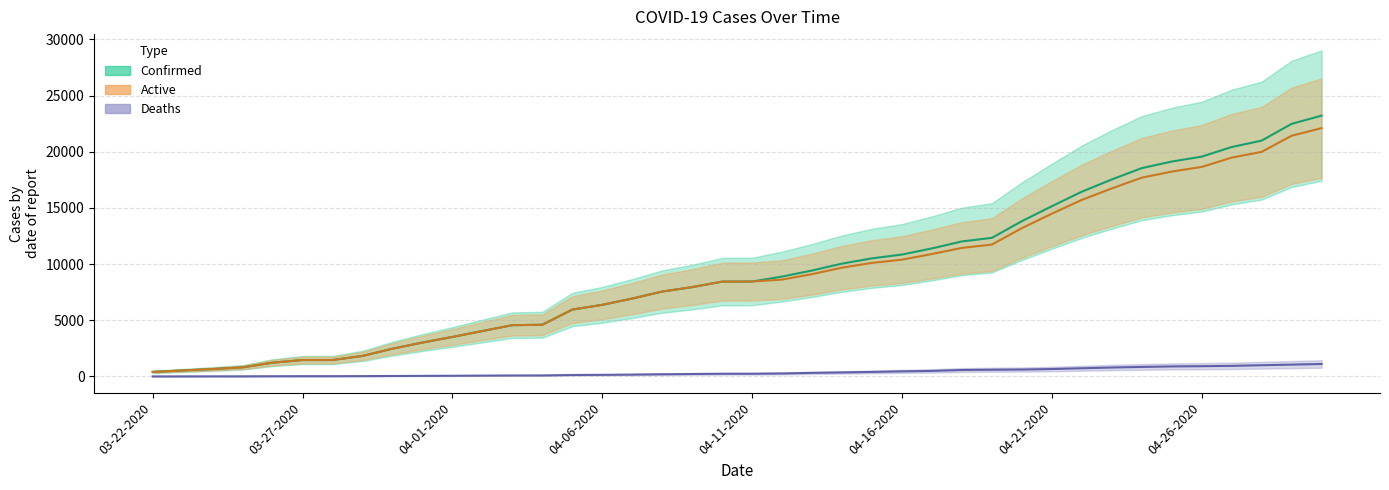

True or false: Active and Confirmed cross at least once.

False